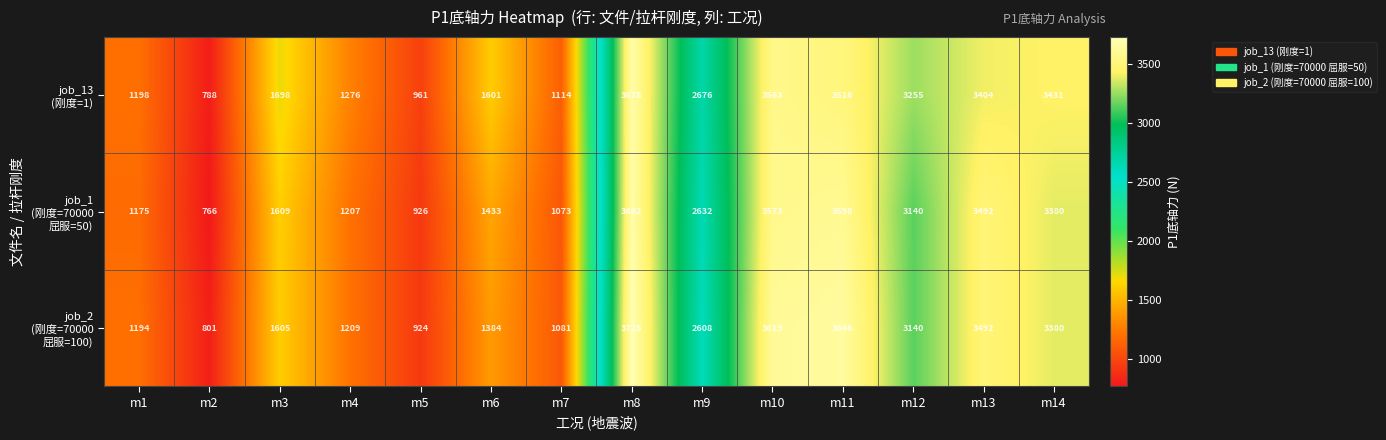

What is the maximum value shown in the chart?

3725